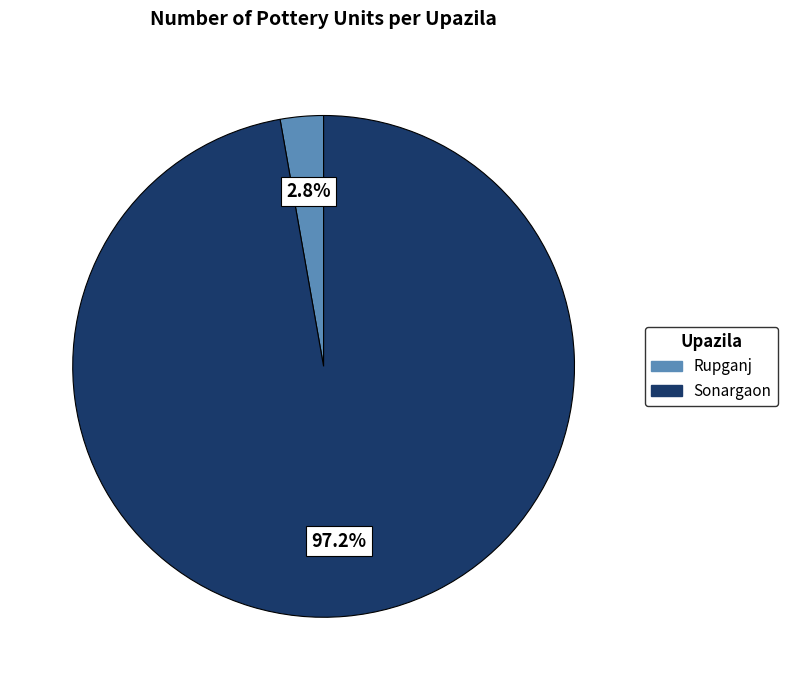

What percentage do Sonargaon and Rupganj together represent?

100.0%